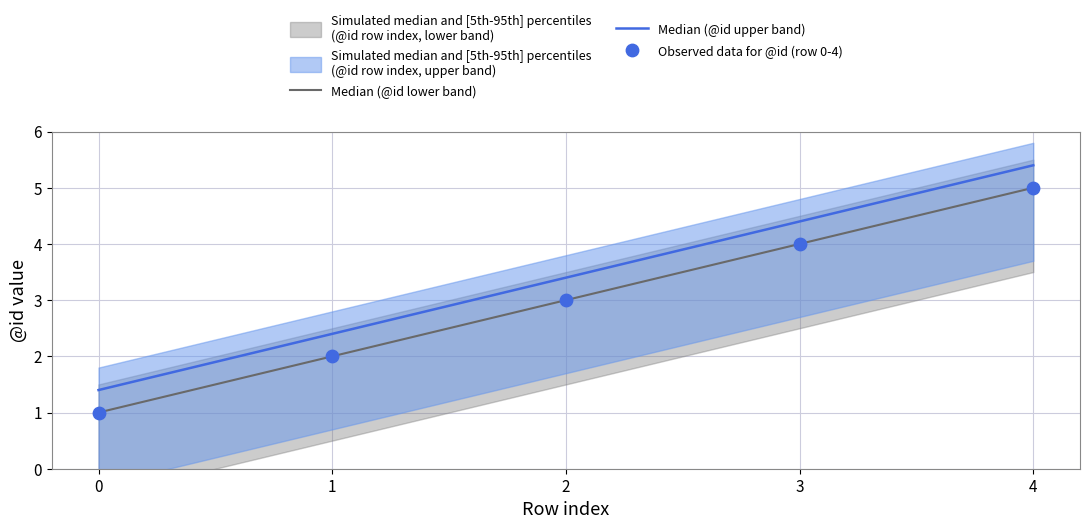

At which category is the sum across all series the highest?

4